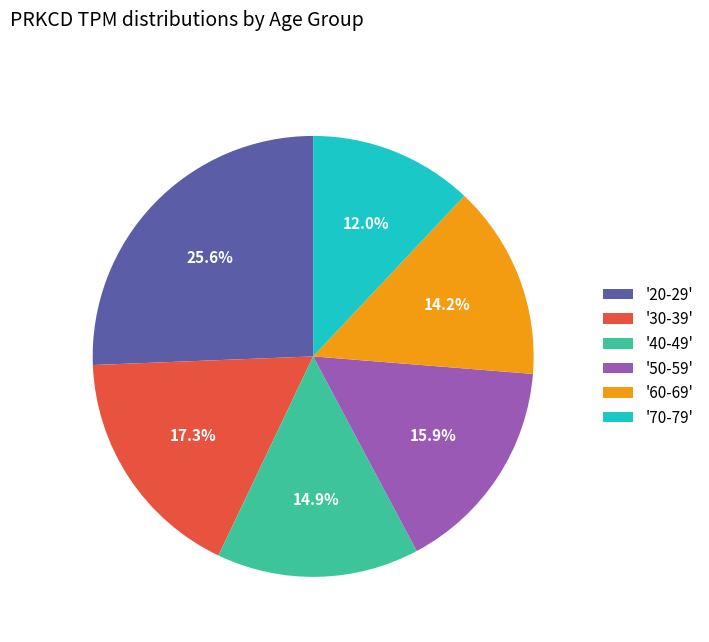

Rank the categories by value from lowest to highest.

'70-79', '60-69', '40-49', '50-59', '30-39', '20-29'